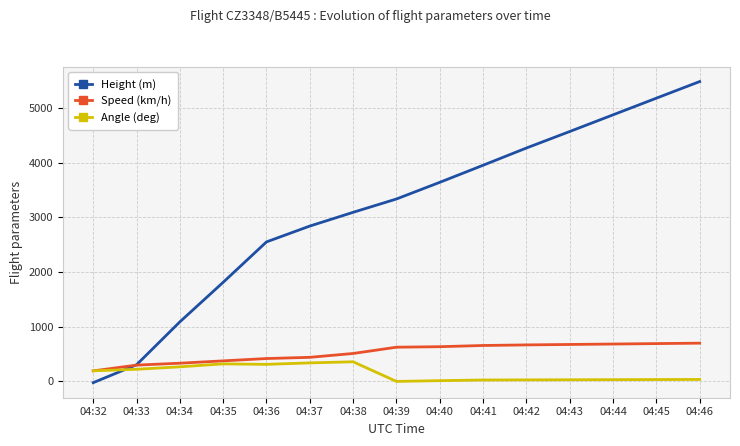

Between 04:32 and 04:39, which series saw the biggest shift?

Height (m)